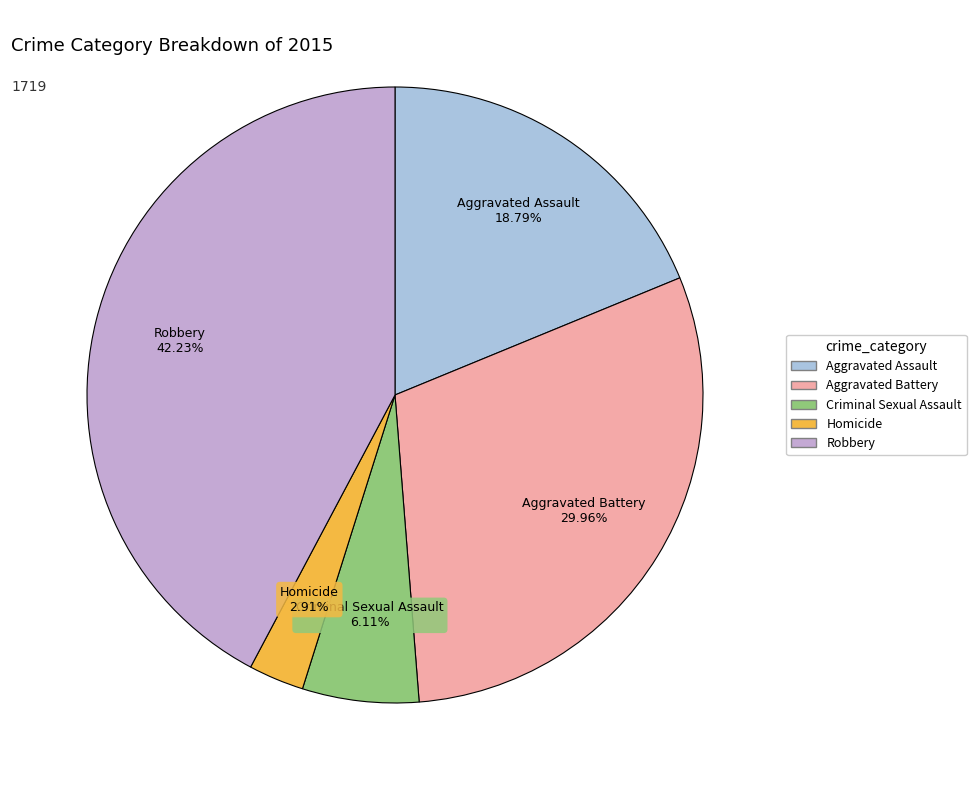

How many slices are in this pie chart?

5